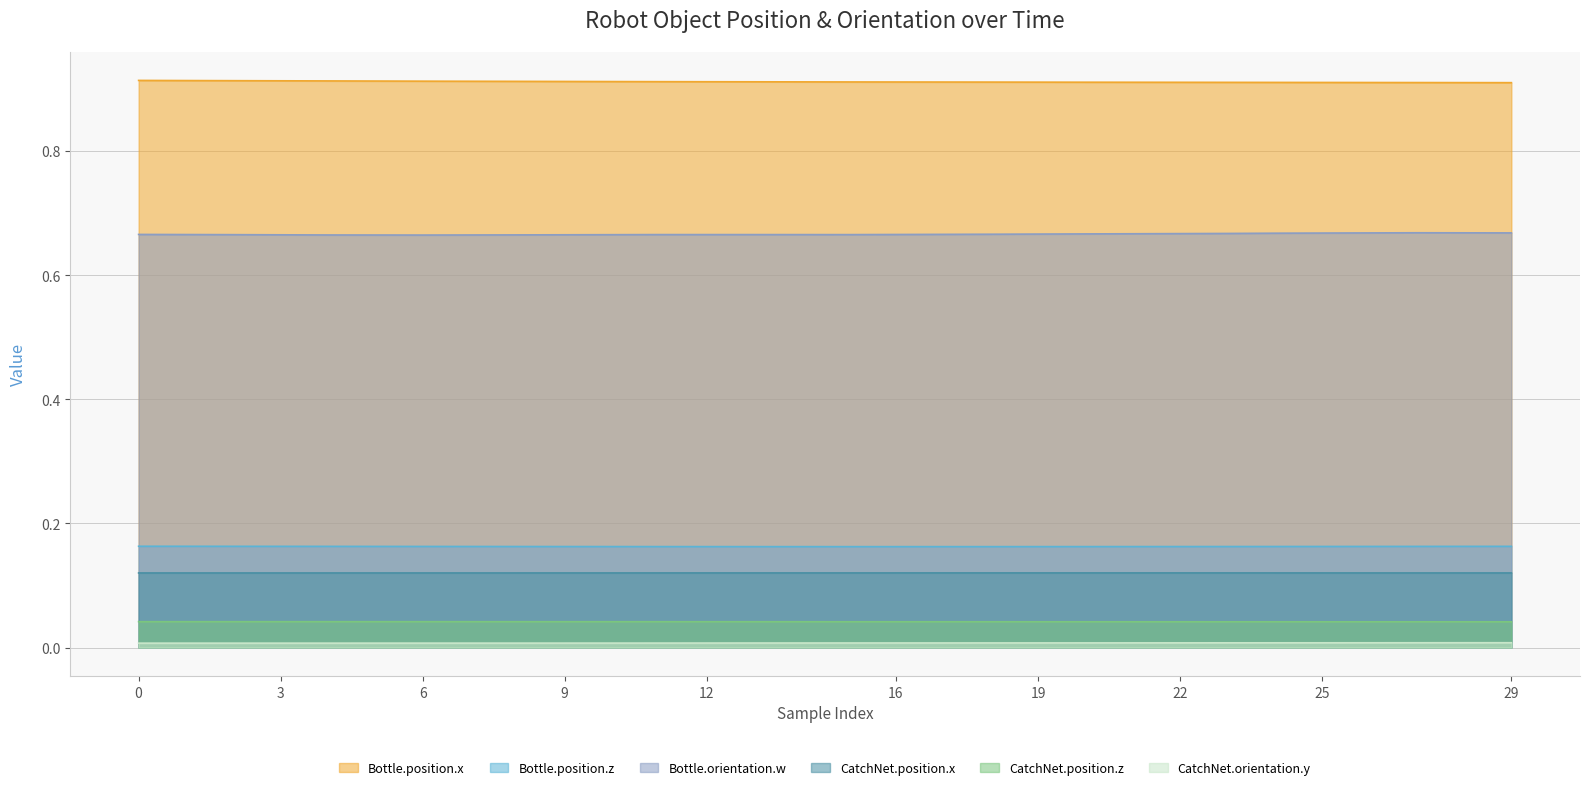

Which series has the largest range (max minus min)?

Bottle.orientation.w